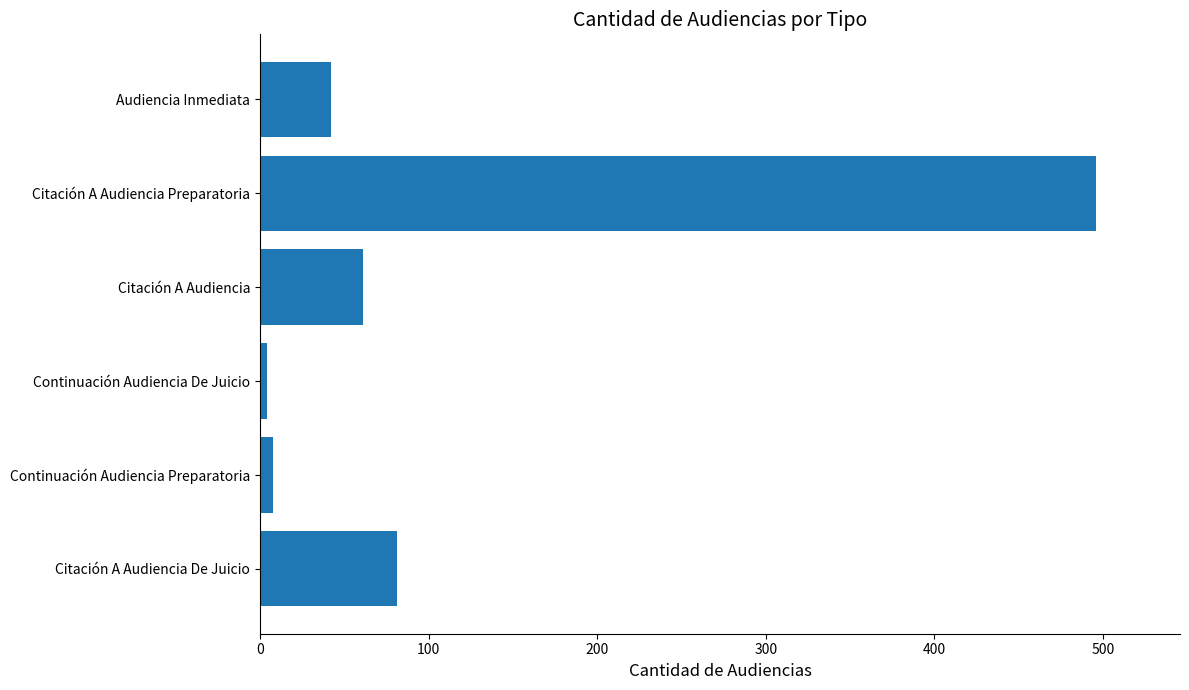

Between Citación A Audiencia and Citación A Audiencia De Juicio, which is larger?

Citación A Audiencia De Juicio